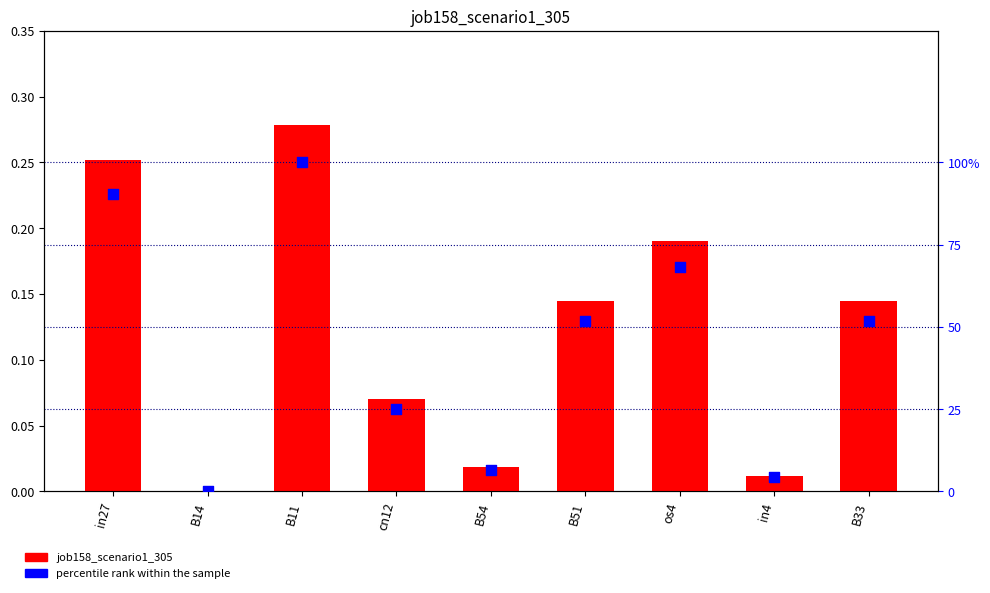

What are all the series names shown in the legend?

job158_scenario1_305, percentile rank within the sample